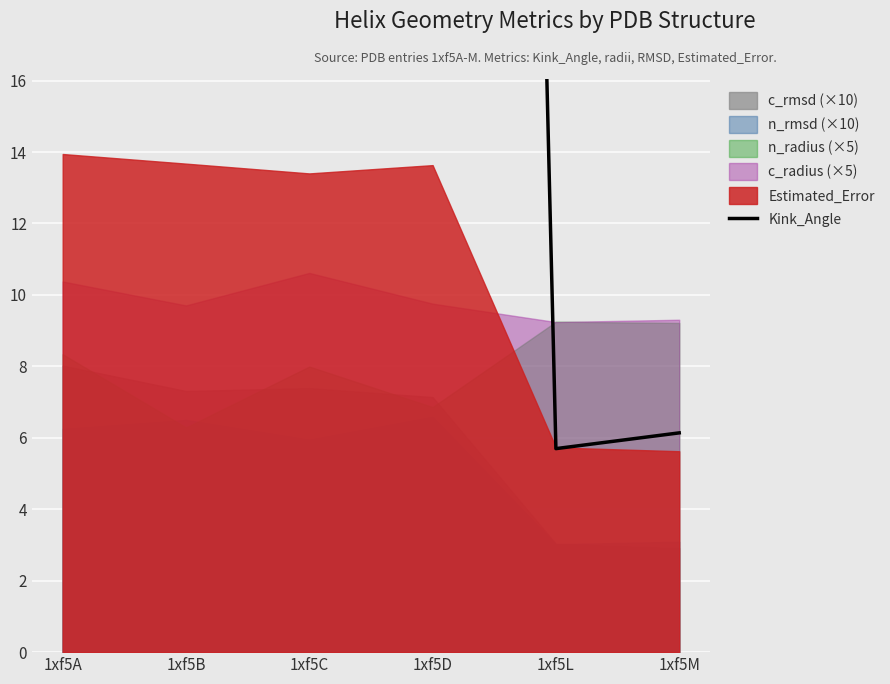

Reading right to left, list all the values displayed in this chart.

1xf5M=6.1	1xf5L=5.7	1xf5D=146.8	1xf5C=30.1	1xf5B=135.7	1xf5A=30.2